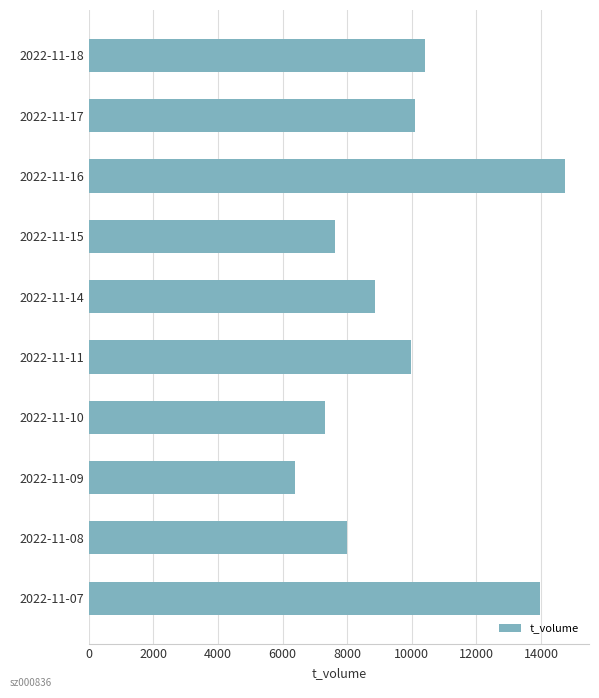

Reading bottom to top, extract all data points from this chart.

13957	7993	6375	7315	9977	8866	7621	14744	10089	10405